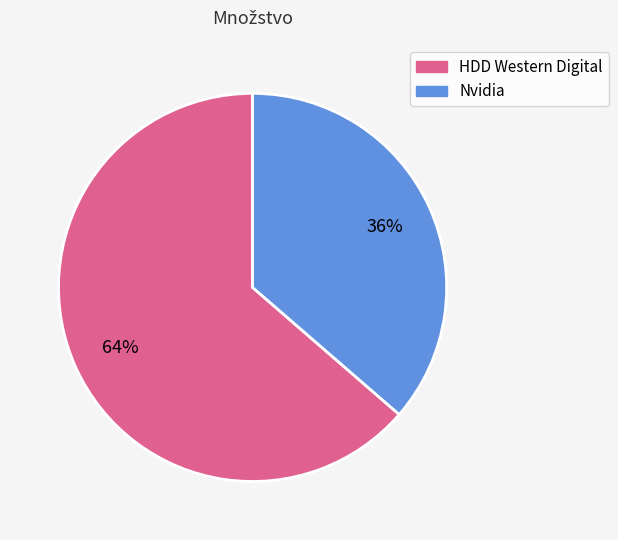

To the nearest percent, what is the average slice percentage?

50%